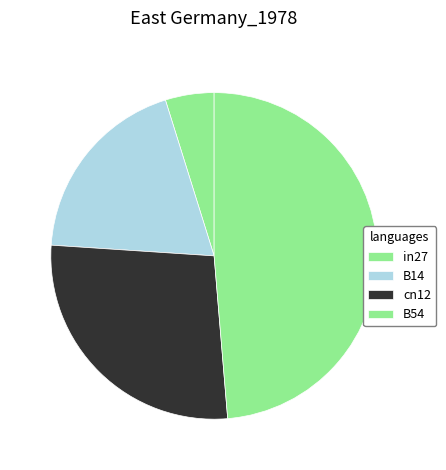

How many slices are in this pie chart?

4